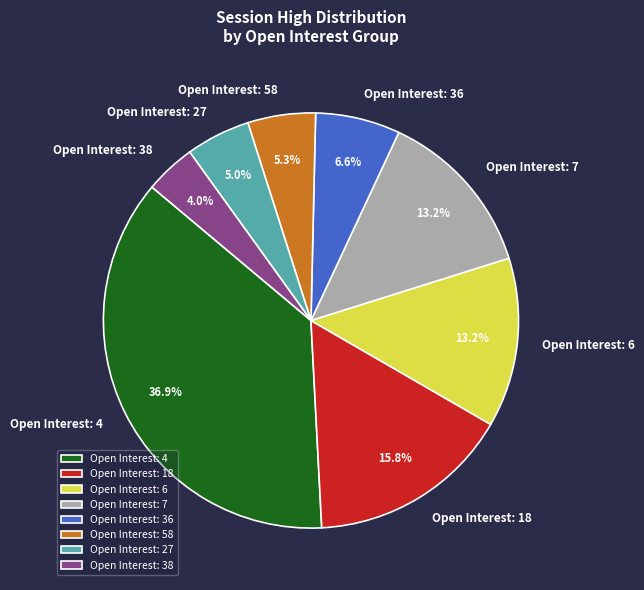

Is there any slice that represents more than half of the pie?

No